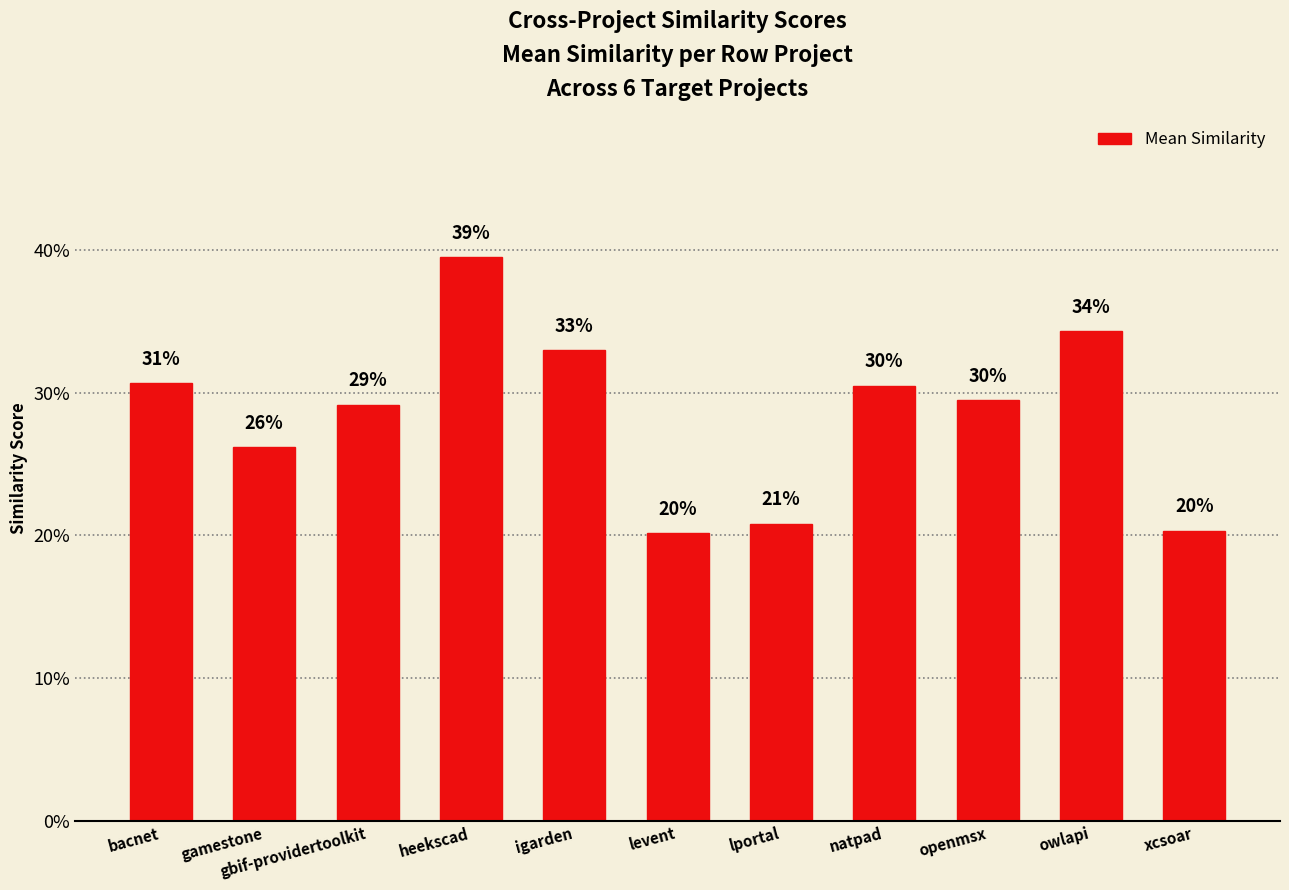

What is the label of the 6th bar from the right?

levent